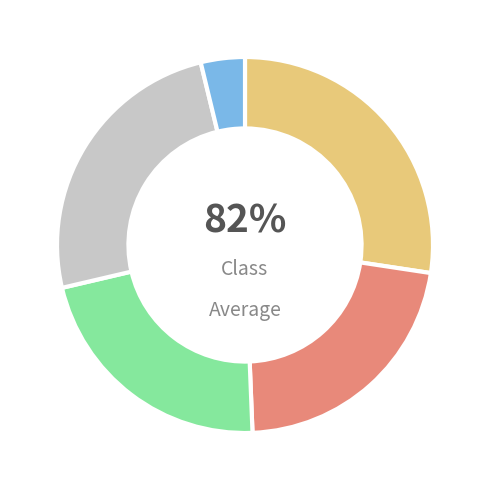

Is it true that 集贤堂已无·旧日三贤又集贤 is 10% of the pie?

False